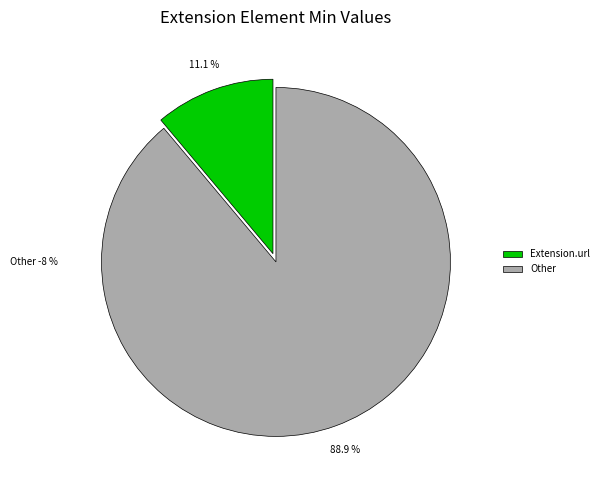

Does Extension.url represent more than half of the total?

Yes